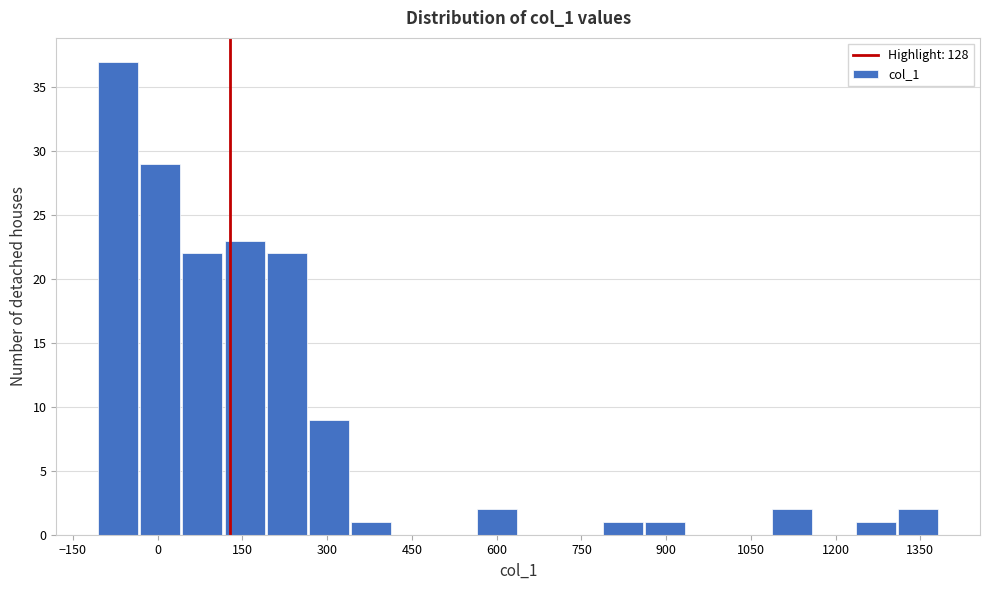

Read against the x-axis, roughly where is the centre of the tallest bar?

-60